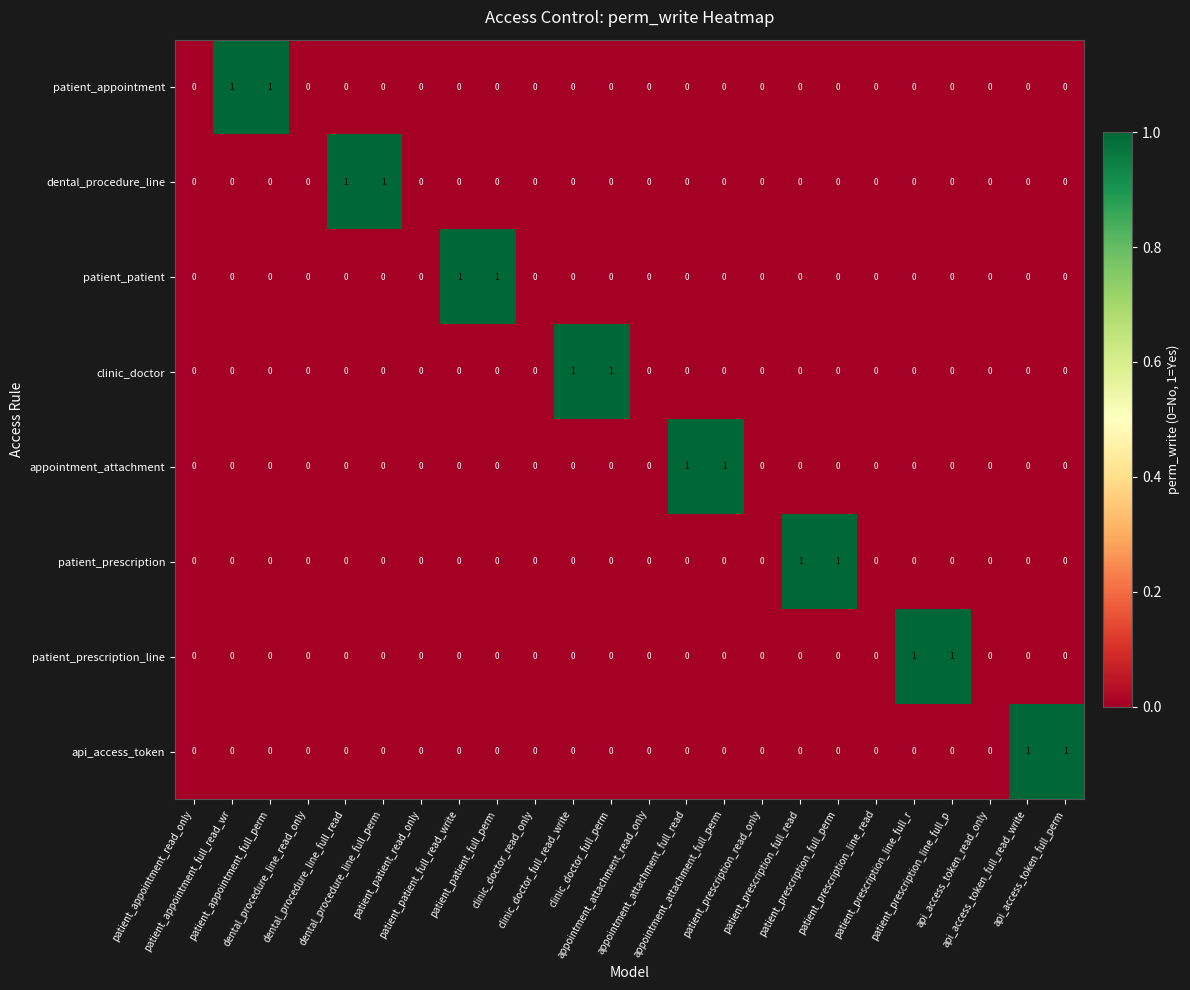

How many data points does each series have?

24